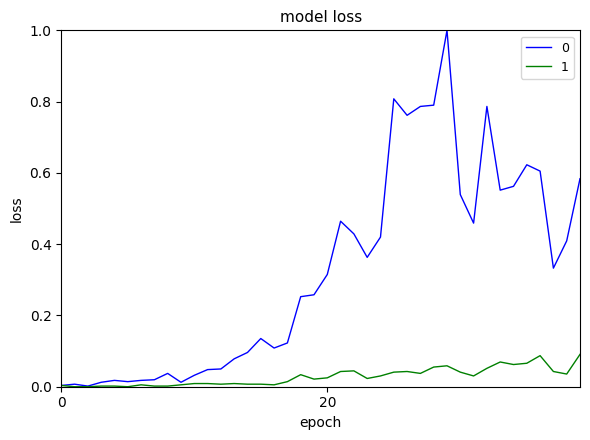

What is the highest value of the 0 series?

1.0